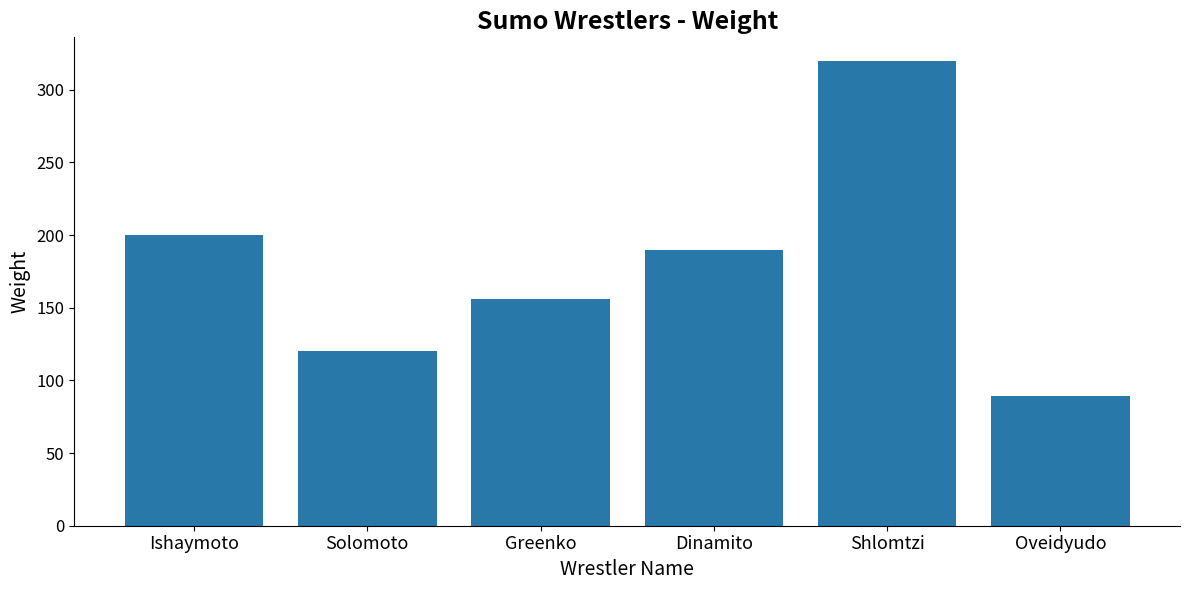

What is the sum of all values?

1075